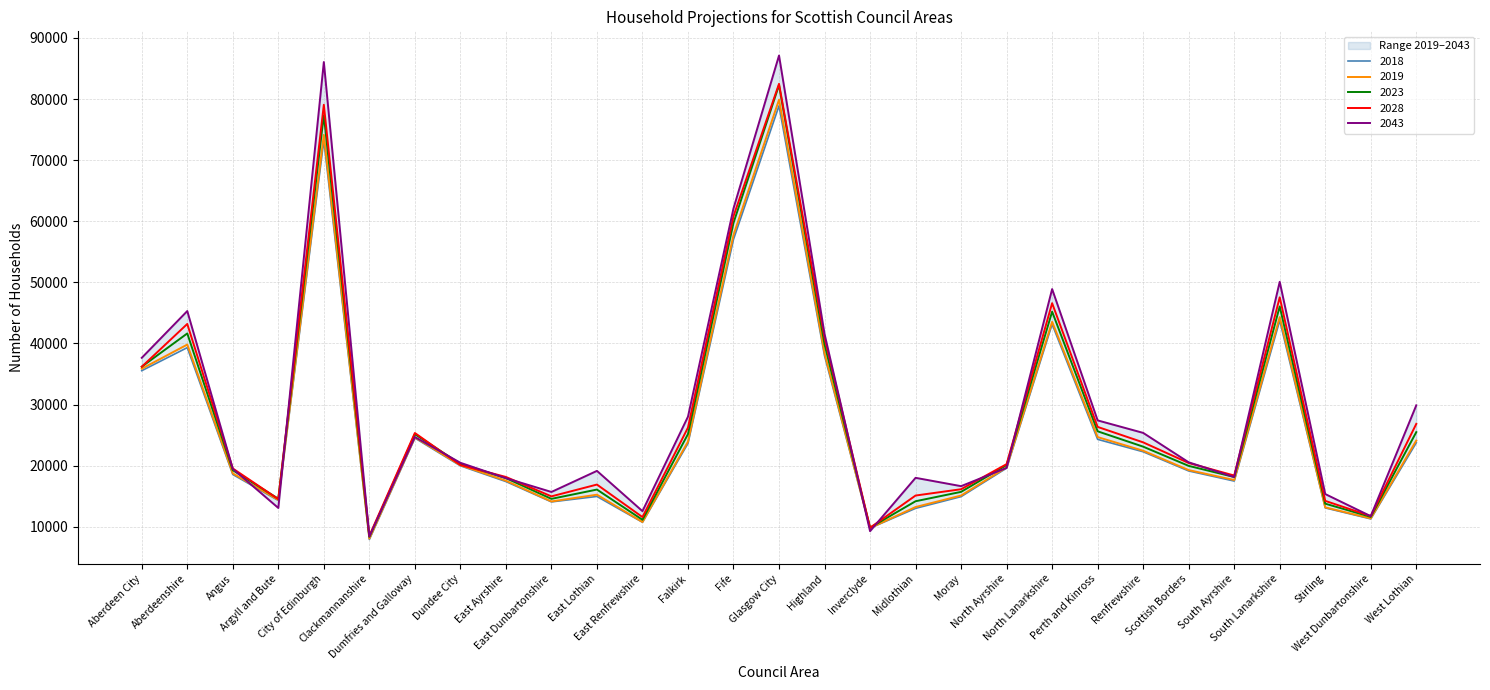

How many categories are shown in the chart?

29